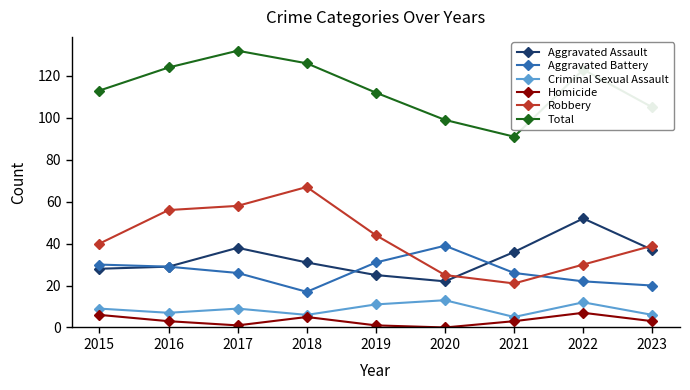

List the series in order of their peak value, lowest first.

Homicide, Criminal Sexual Assault, Aggravated Battery, Aggravated Assault, Robbery, Total